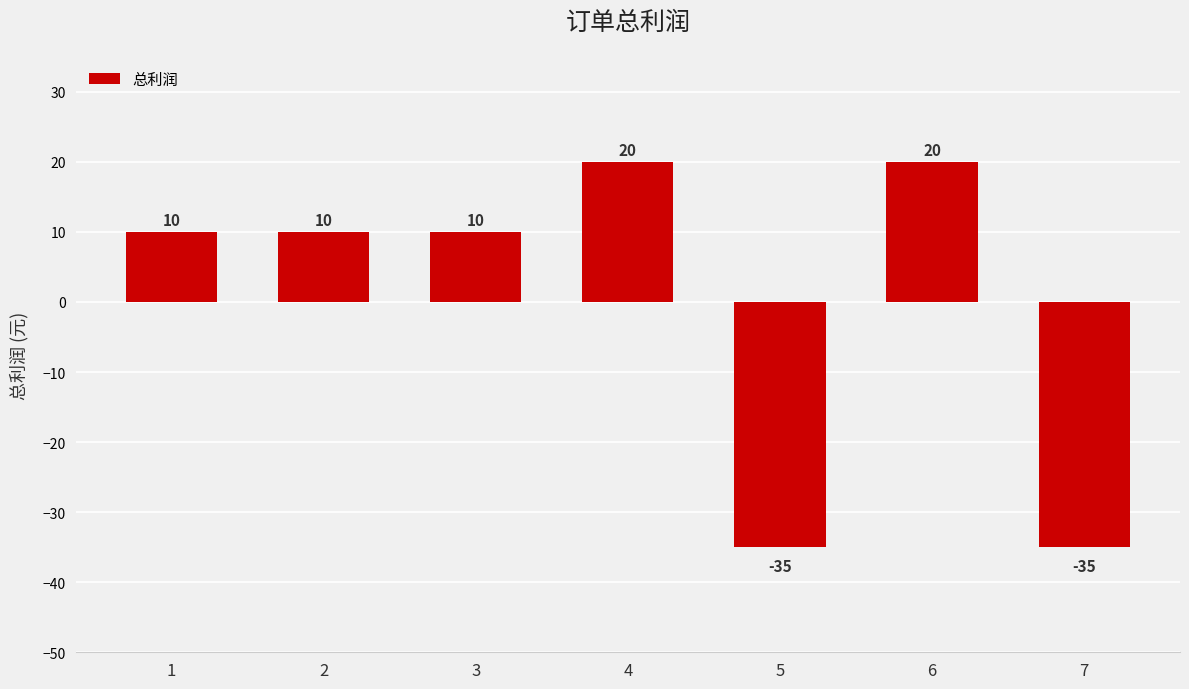

Reading left to right, what are all the values shown in this chart?

1=10	2=10	3=10	4=20	5=-35	6=20	7=-35